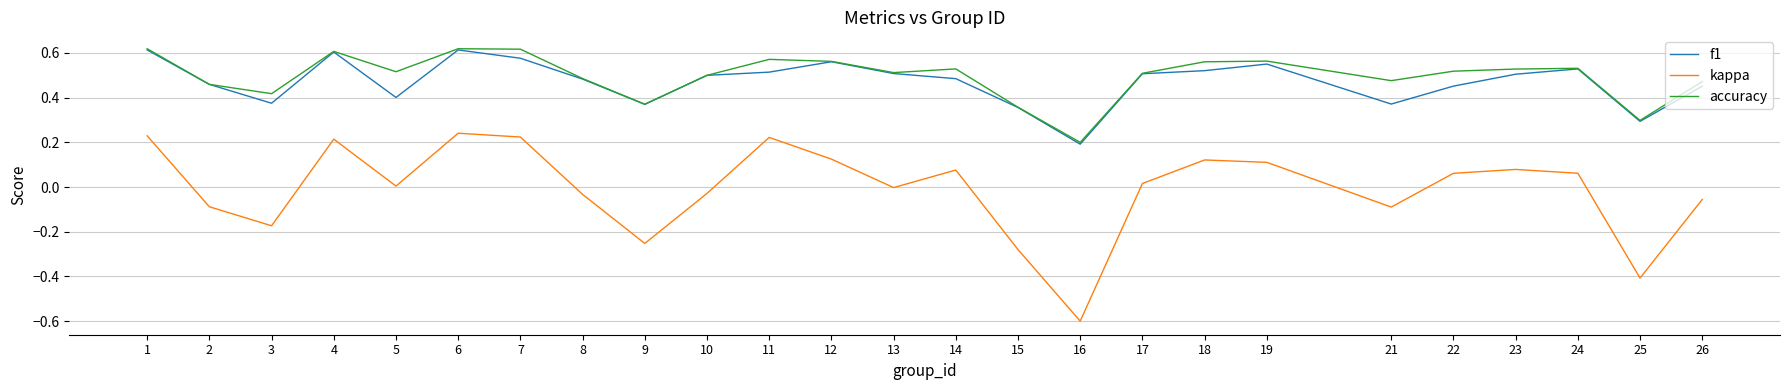

Is it true that accuracy equals 0.7 at 3?

False